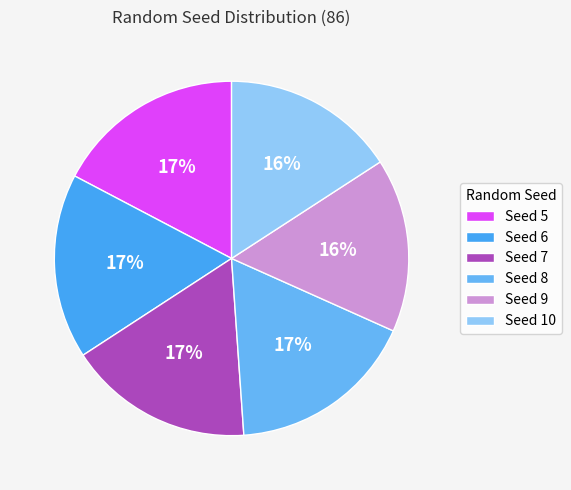

Which has a higher value, Seed 5 or Seed 10?

Seed 5